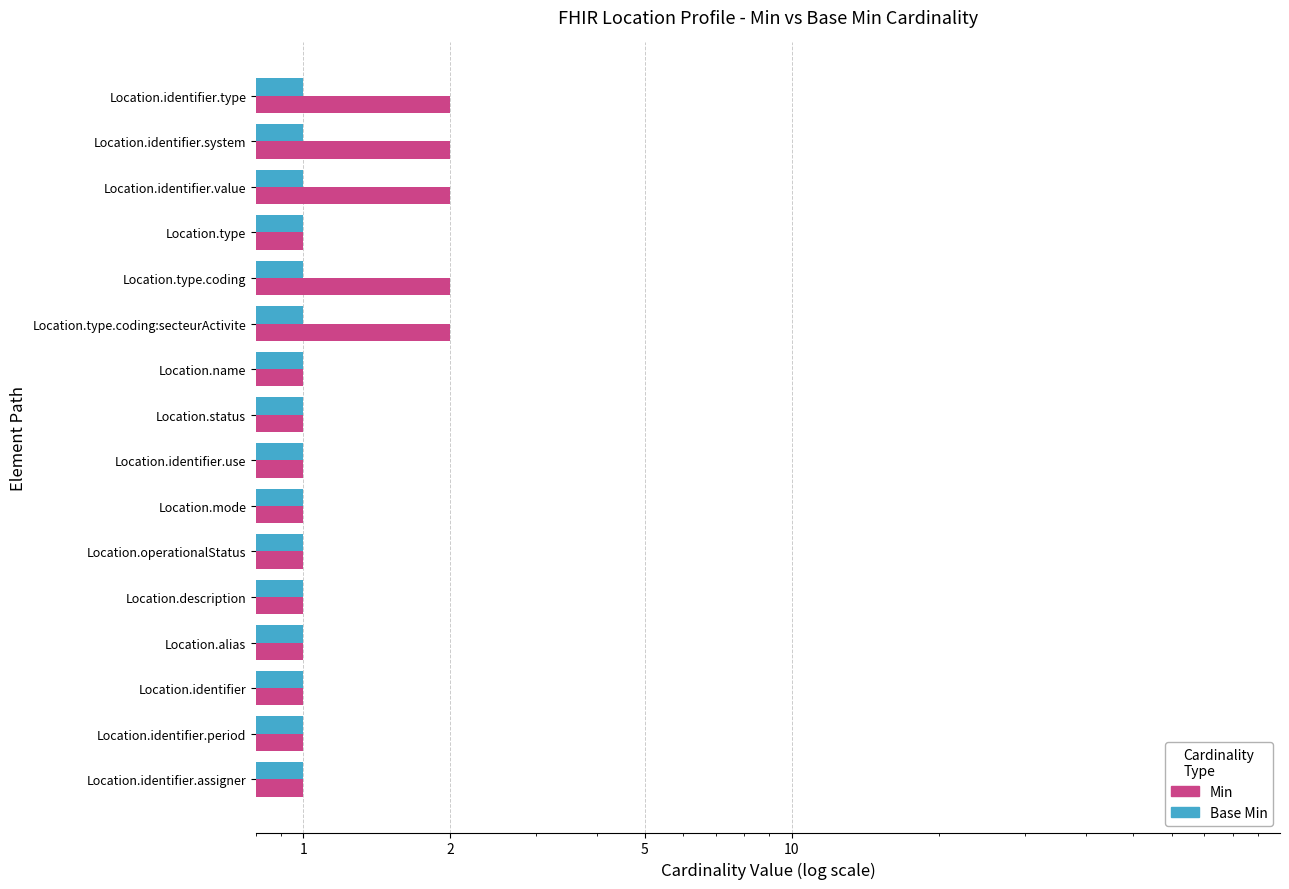

How many categories are shown in the chart?

16